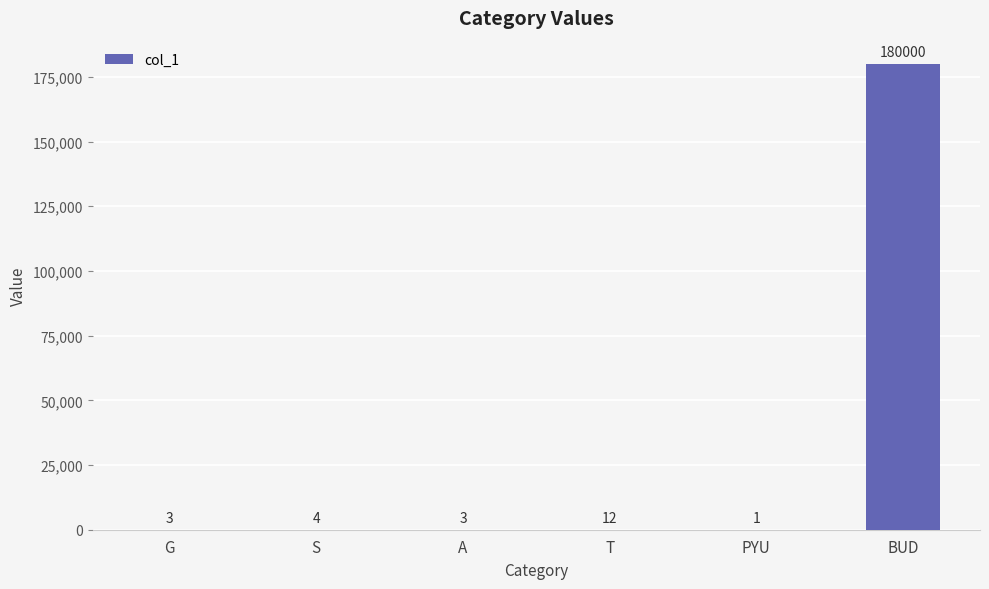

Between S and G, which is larger?

S